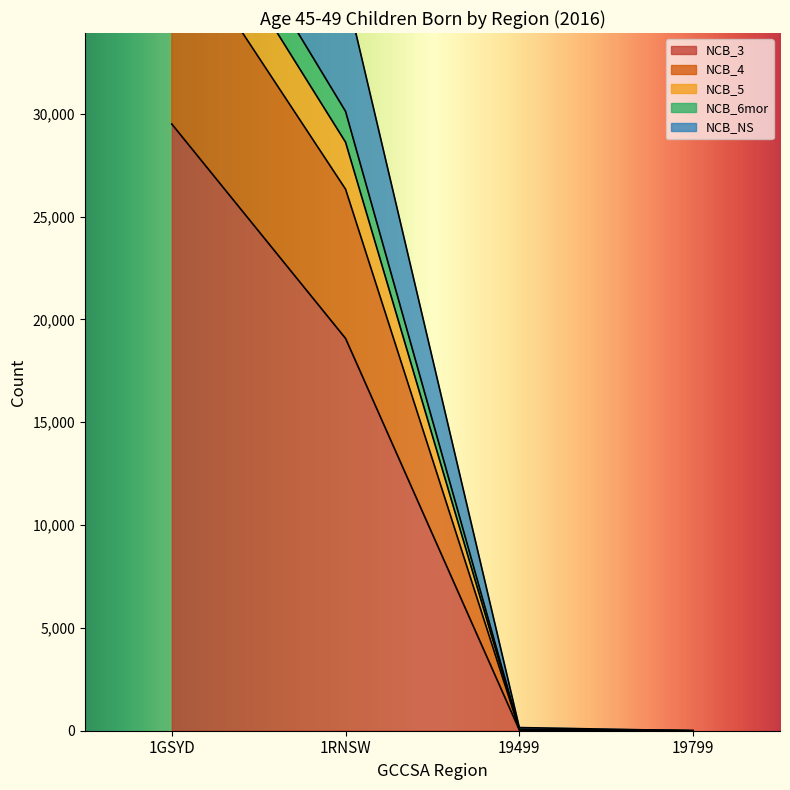

Which category has the highest value in the NCB_6mor series?

1GSYD